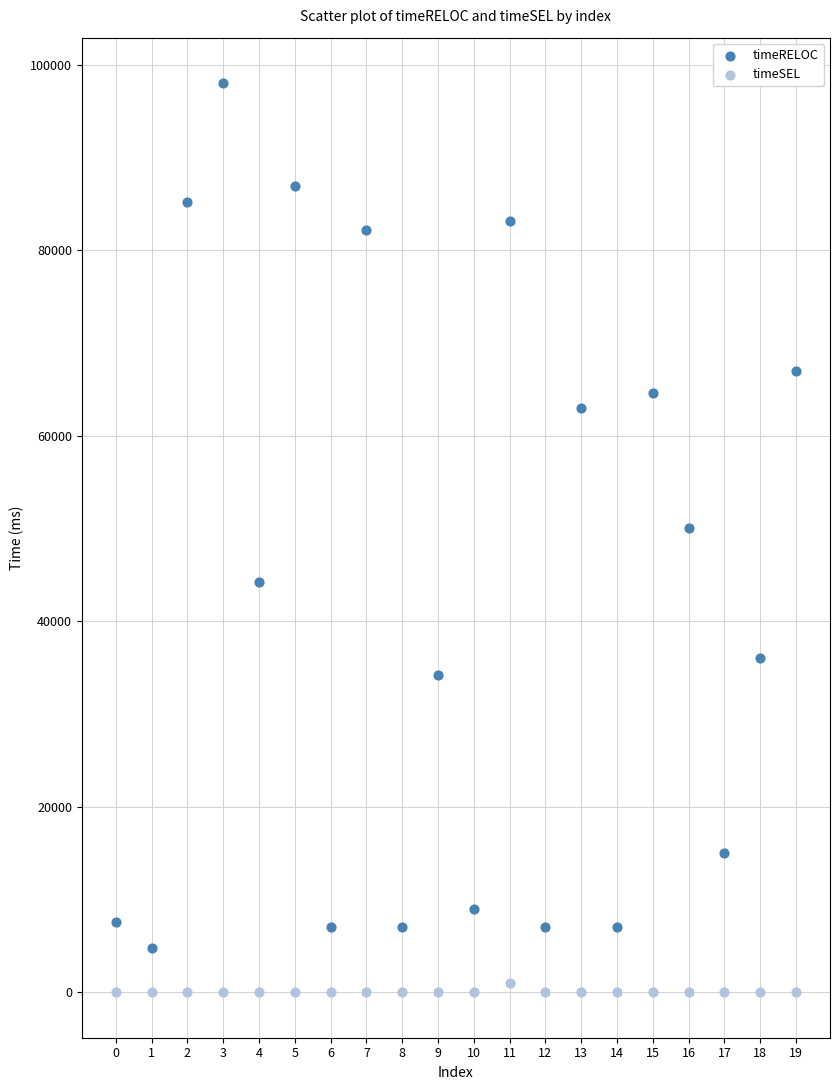

Which series contains the lowest Y value?

timeSEL